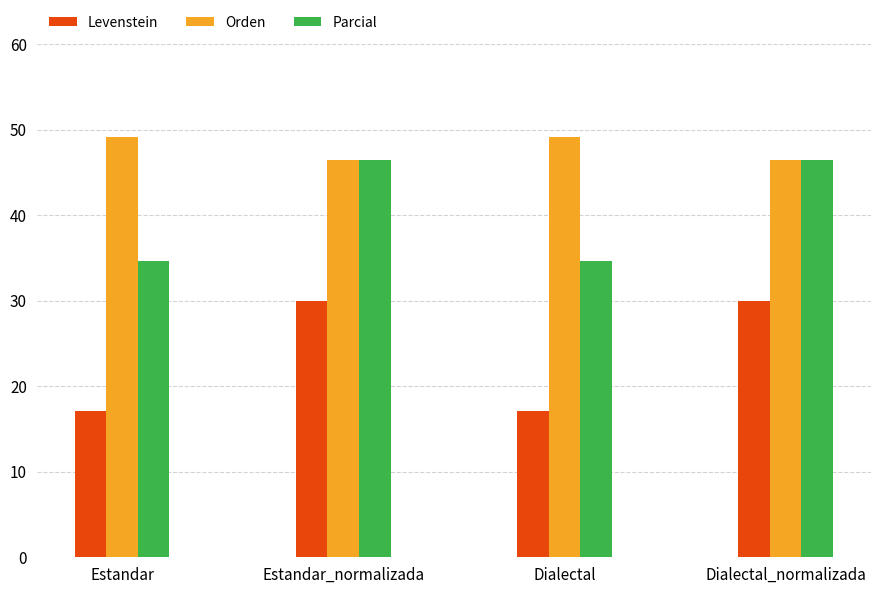

Reading left to right, list all the values displayed in this chart.

Levenstein: Estandar=17.1	Estandar_normalizada=30.0	Dialectal=17.1	Dialectal_normalizada=30.0
Orden: Estandar=49.1	Estandar_normalizada=46.4	Dialectal=49.1	Dialectal_normalizada=46.4
Parcial: Estandar=34.6	Estandar_normalizada=46.4	Dialectal=34.6	Dialectal_normalizada=46.4